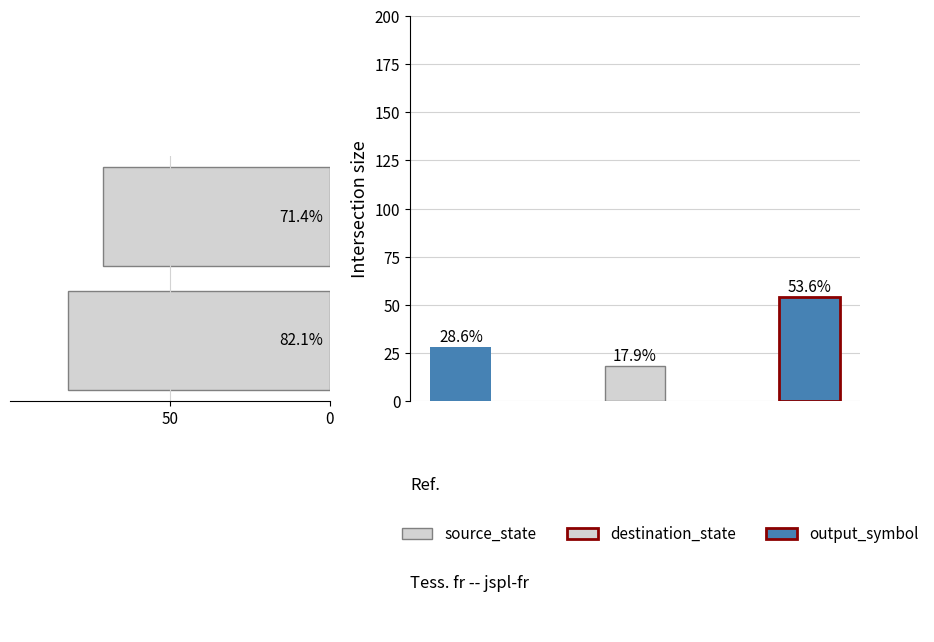

True or false: the data shows -71 at 50.

True